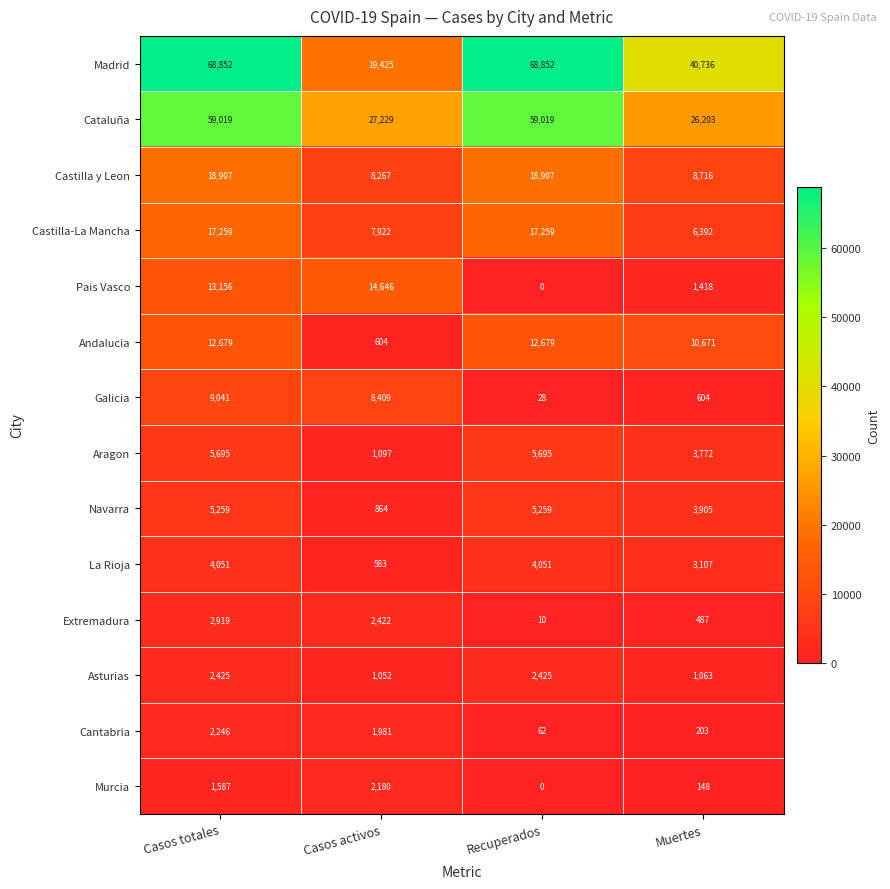

List the series in order of their peak value, lowest first.

Murcia, Cantabria, Asturias, Extremadura, La Rioja, Navarra, Aragon, Galicia, Andalucia, Pais Vasco, Castilla-La Mancha, Castilla y Leon, Cataluña, Madrid